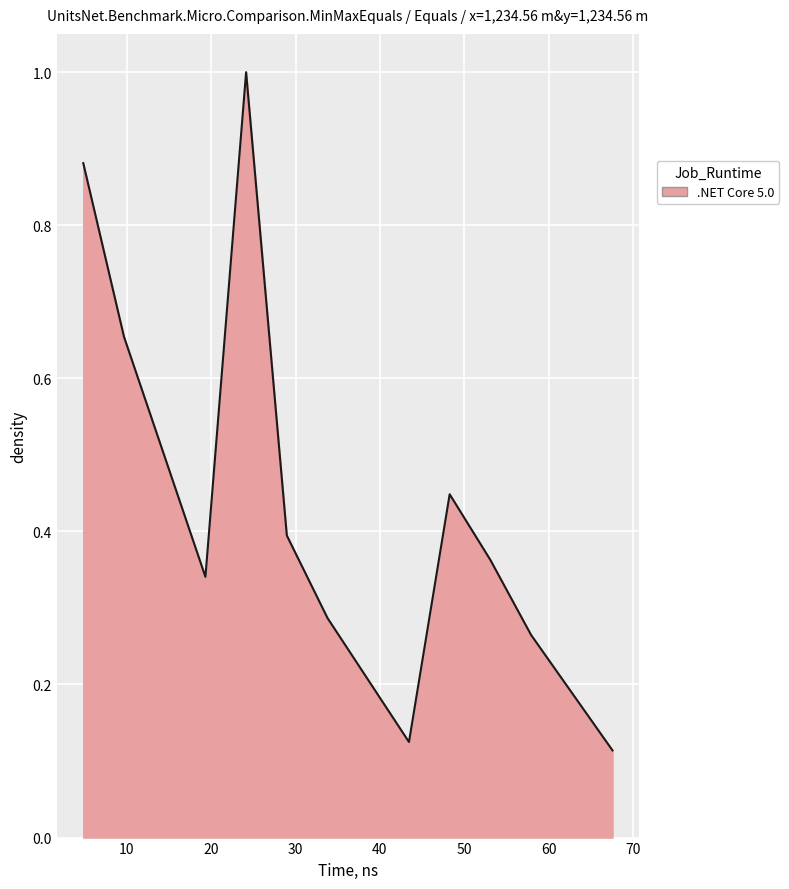

Reading left to right, extract all data points from this chart.

0.9	0.7	0.3	1.0	0.4	0.3	0.1	0.4	0.4	0.3	0.1